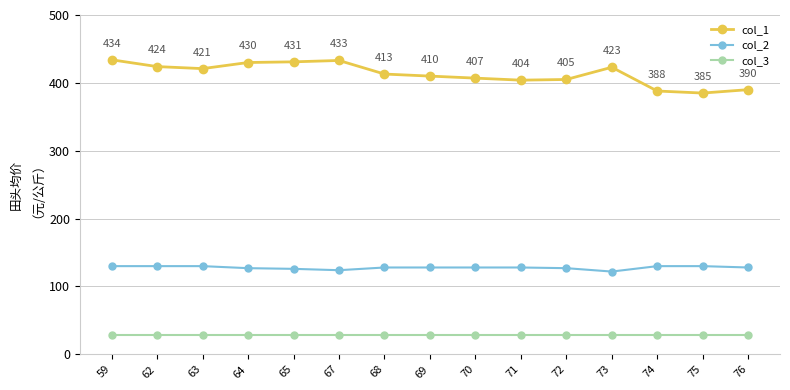

True or false: col_3 and col_1 intersect in this chart.

False